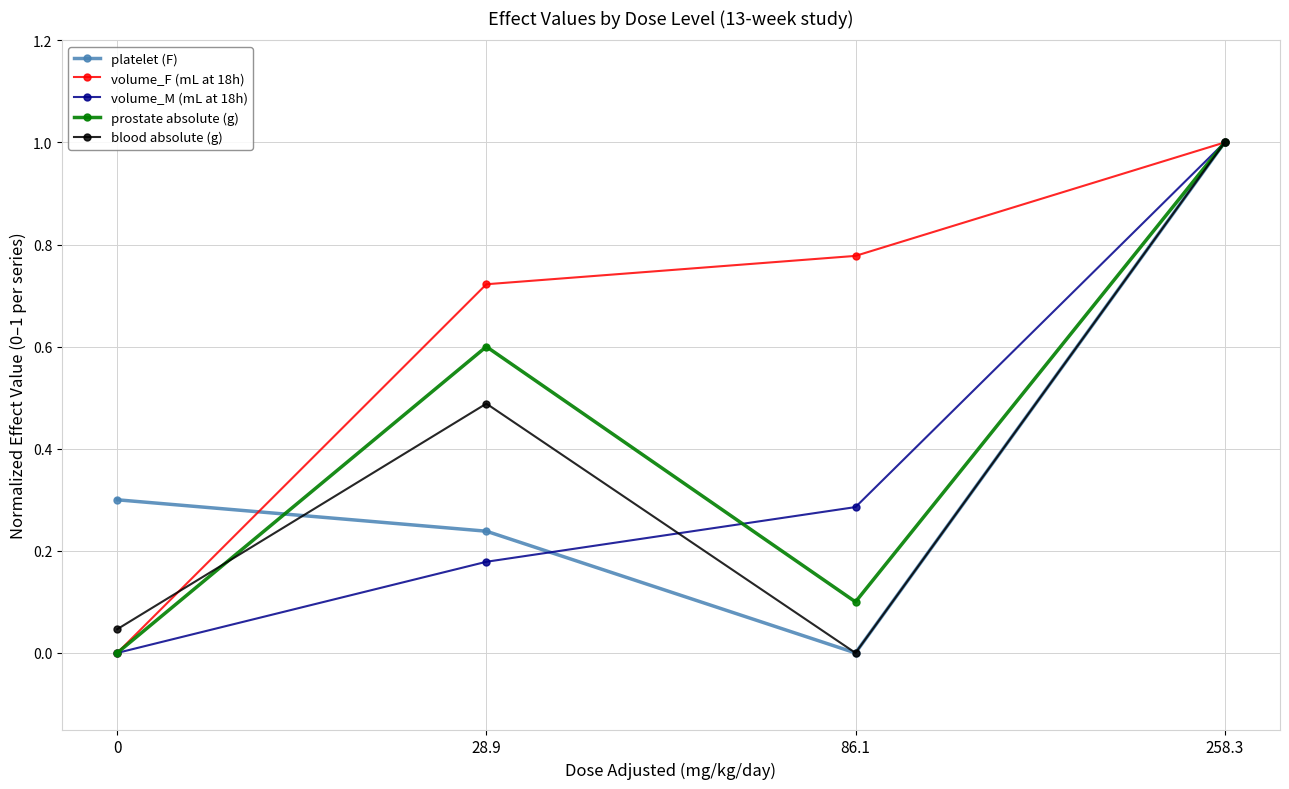

Where is the first local minimum for blood absolute (g)?

86.1